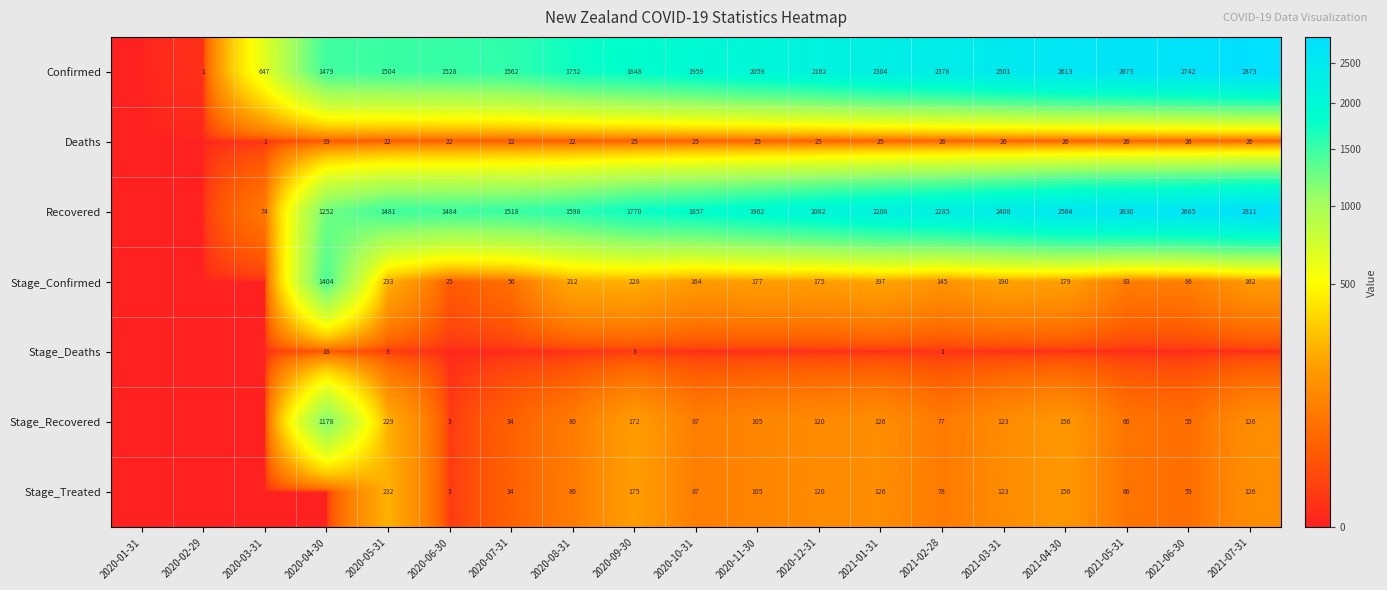

What is the total value across all series at 2020-11-30?

4433